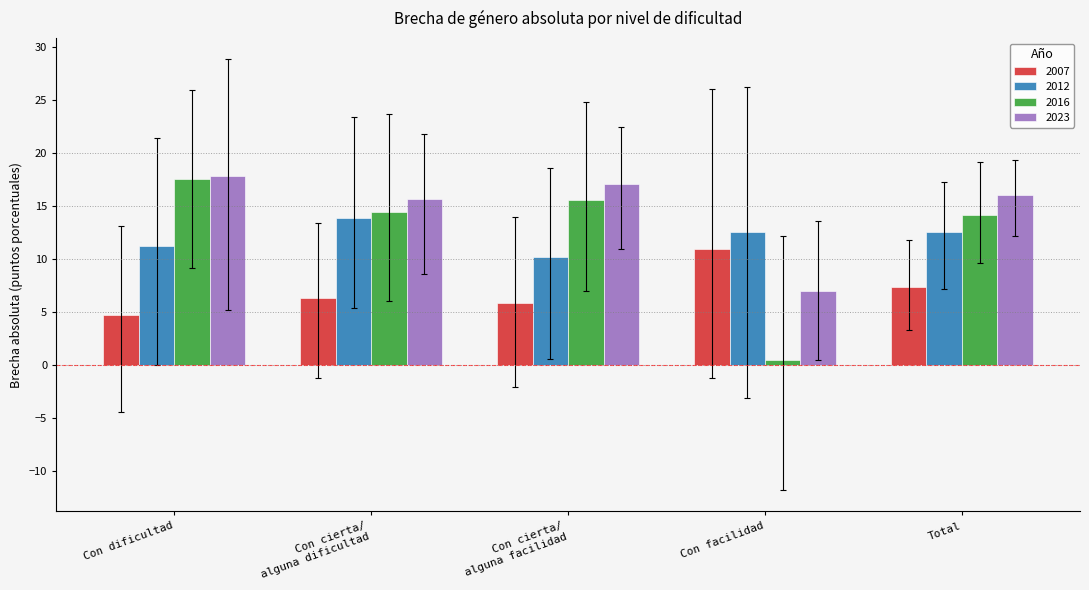

At Con facilidad, list the series in order from smallest to largest.

2016, 2023, 2007, 2012